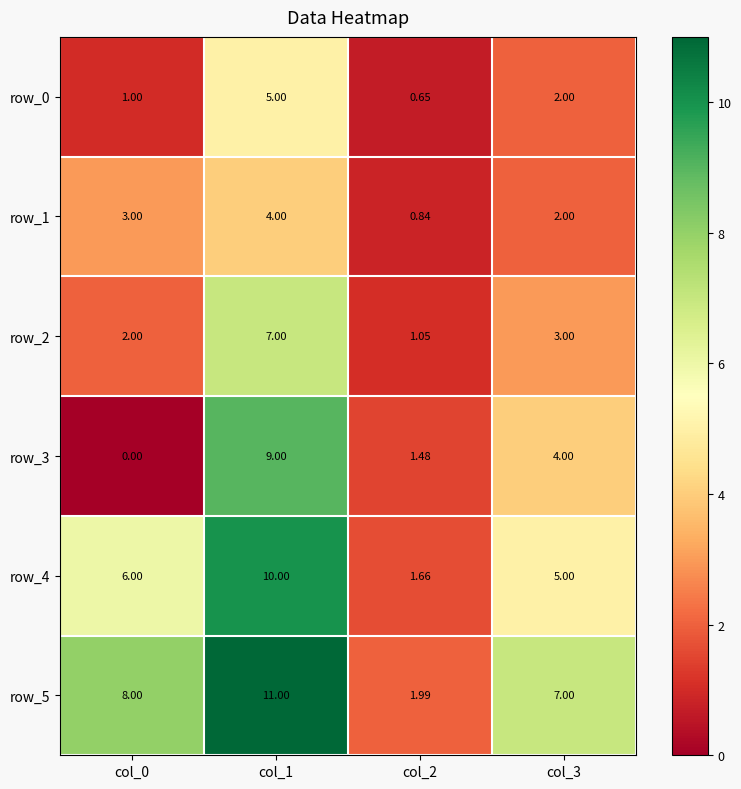

Count the number of data series in this chart.

6